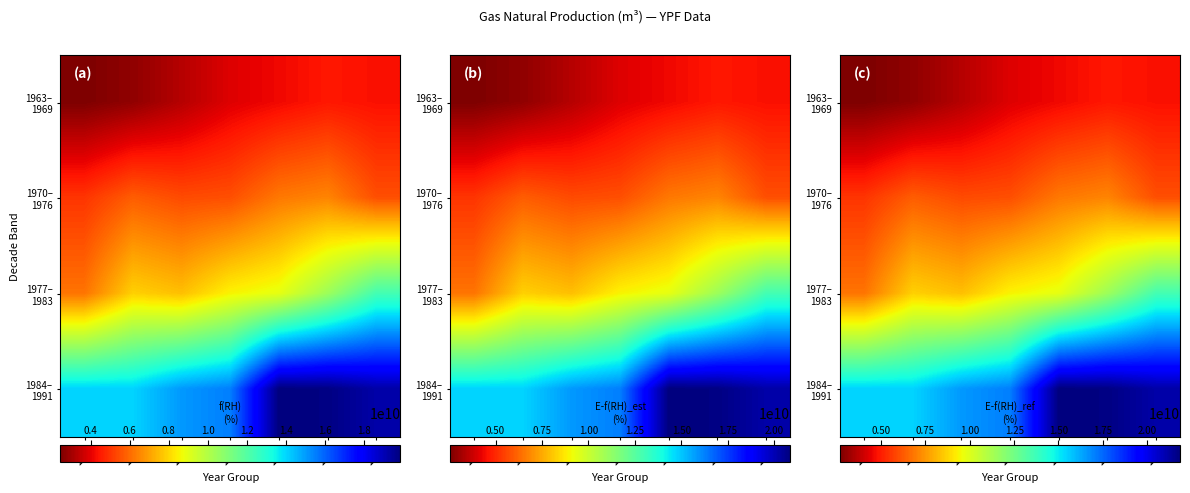

How many values in the 1977– 1983 series are below 9357654900?

3